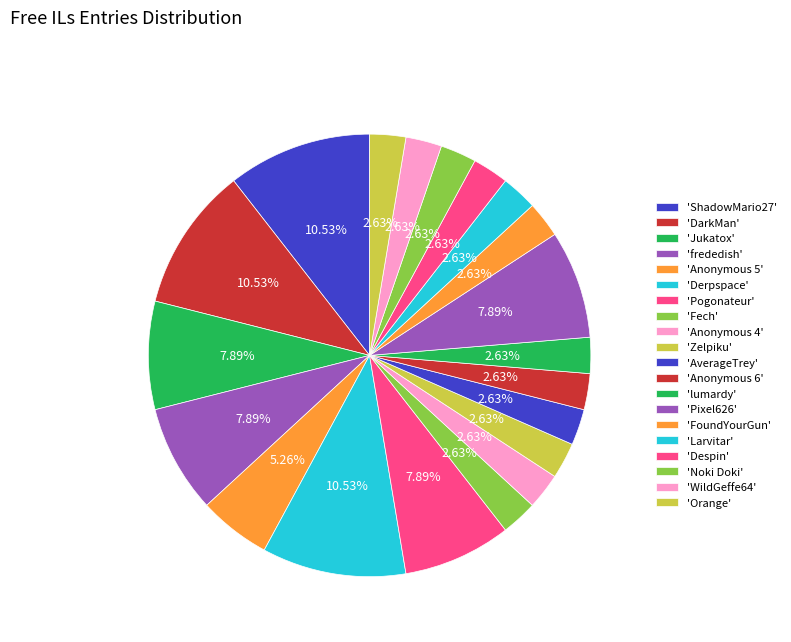

How many segments does this pie chart have?

20